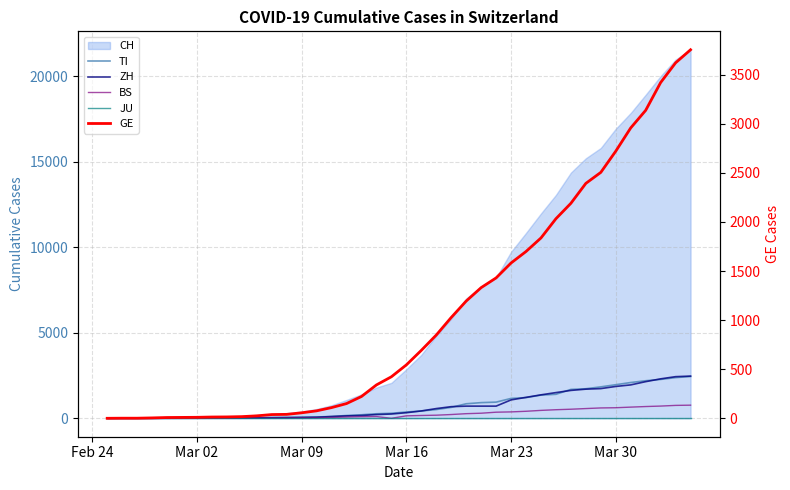

Is it true that TI equals 1 at Mar 09?

True